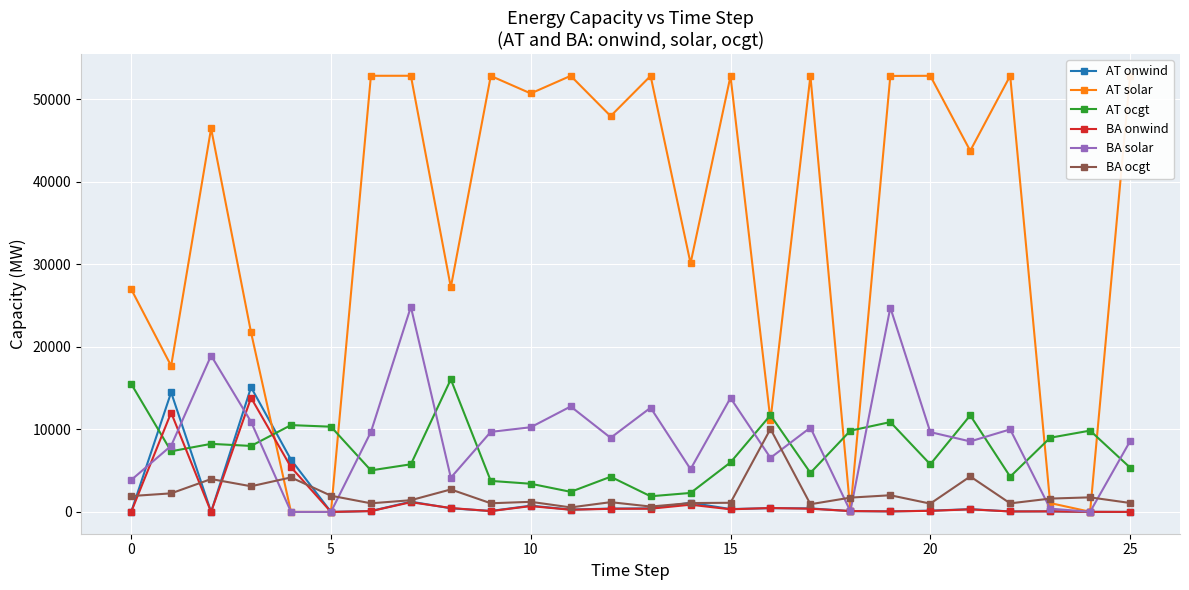

True or false: AT ocgt and BA ocgt intersect in this chart.

False